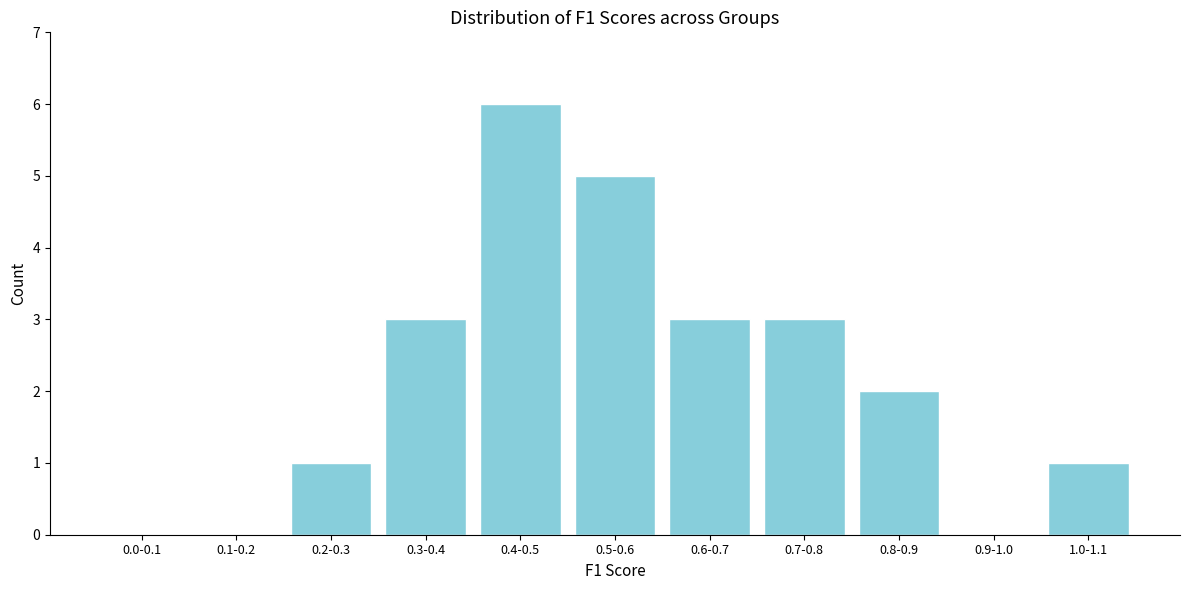

Reading left to right, list all the values displayed in this chart.

0.0-0.1=0	0.1-0.2=0	0.2-0.3=1	0.3-0.4=3	0.4-0.5=6	0.5-0.6=5	0.6-0.7=3	0.7-0.8=3	0.8-0.9=2	0.9-1.0=0	1.0-1.1=1